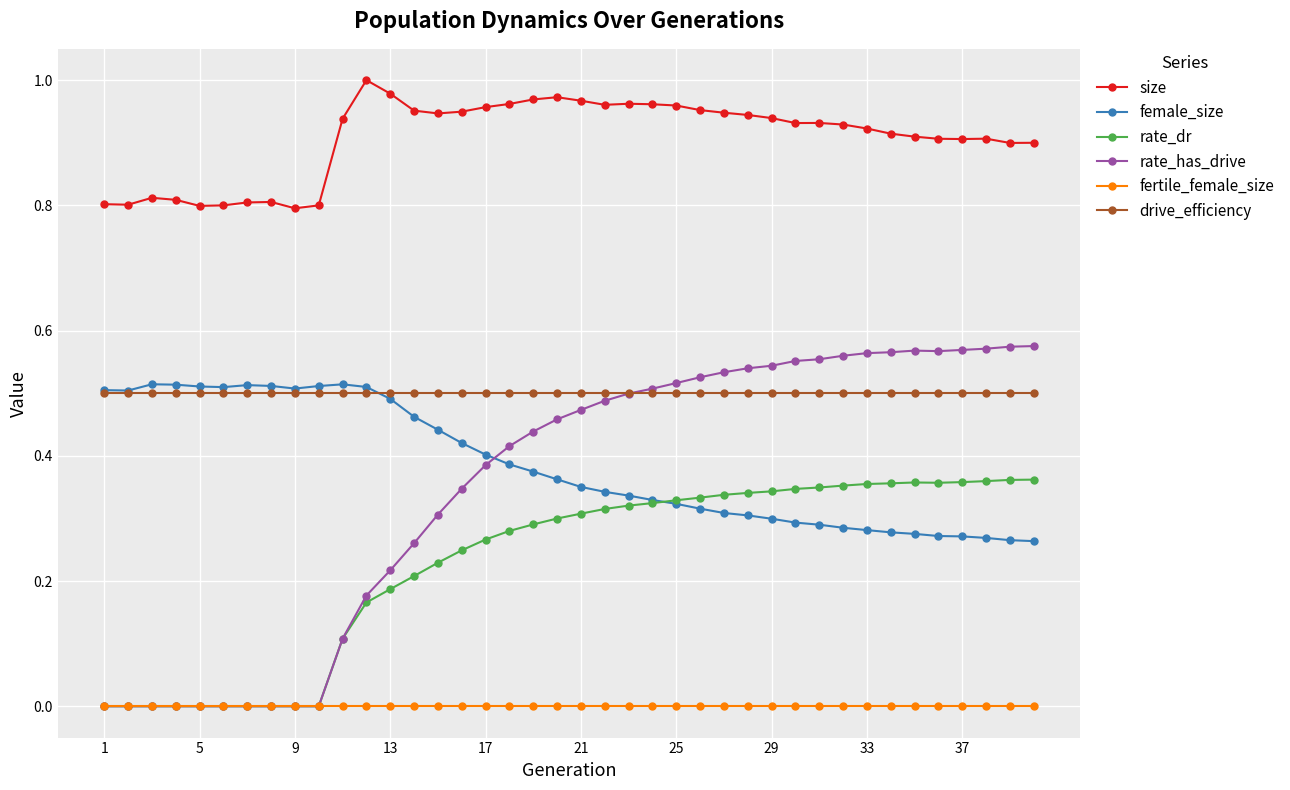

Which series ends up on top after the final intersection of fertile_female_size and rate_dr?

rate_dr